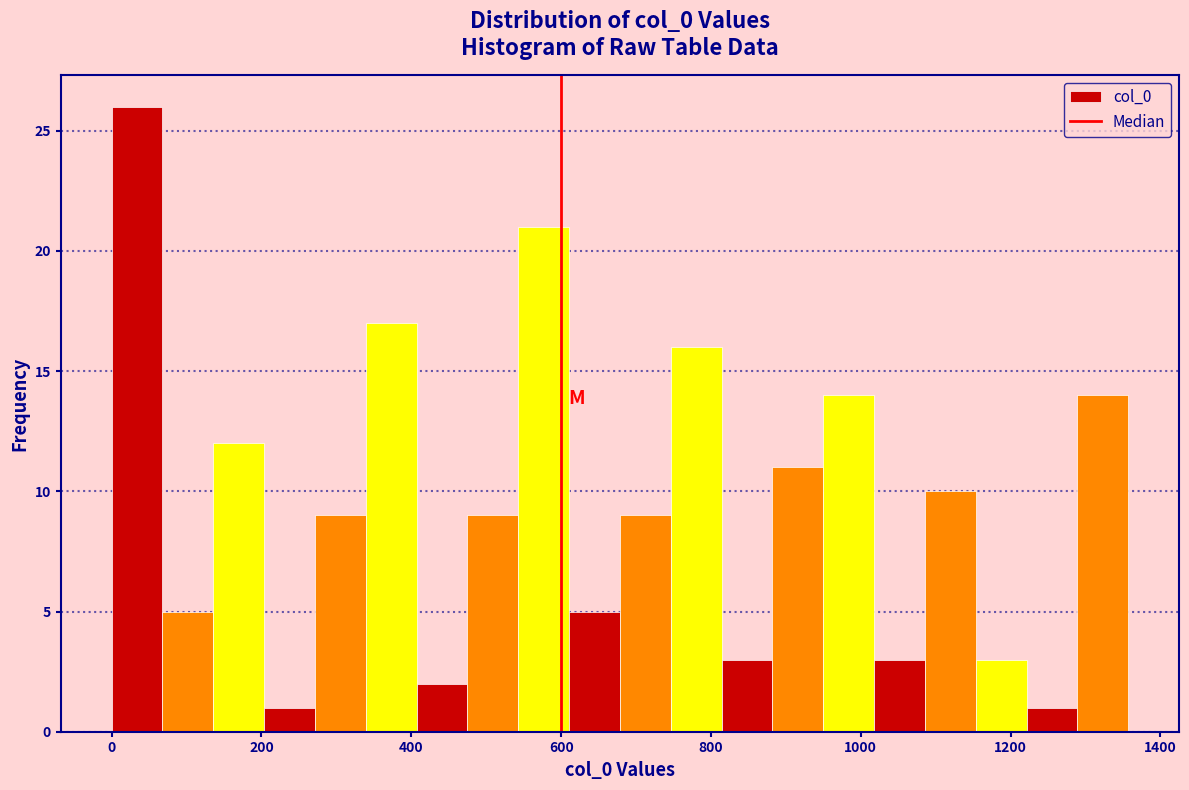

Around what value on the x-axis is the tallest bar? Give the approximate position of its centre, as read against the axis.

40